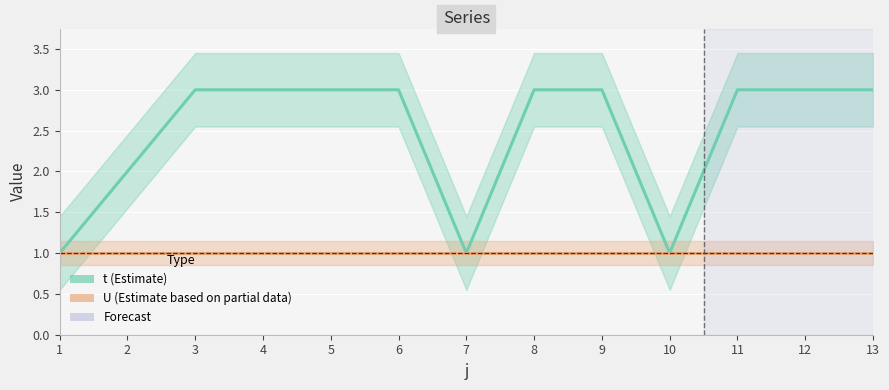

What value does the t series have at 12?

3